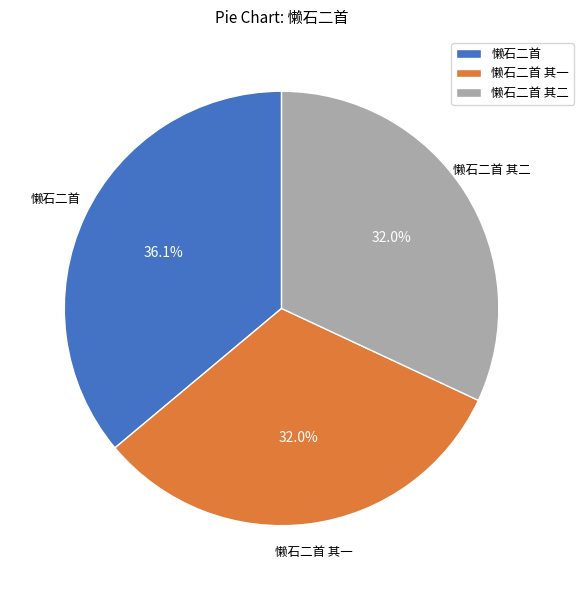

The 懒石二首 其二 slice represents 26% of the pie. True or false?

False